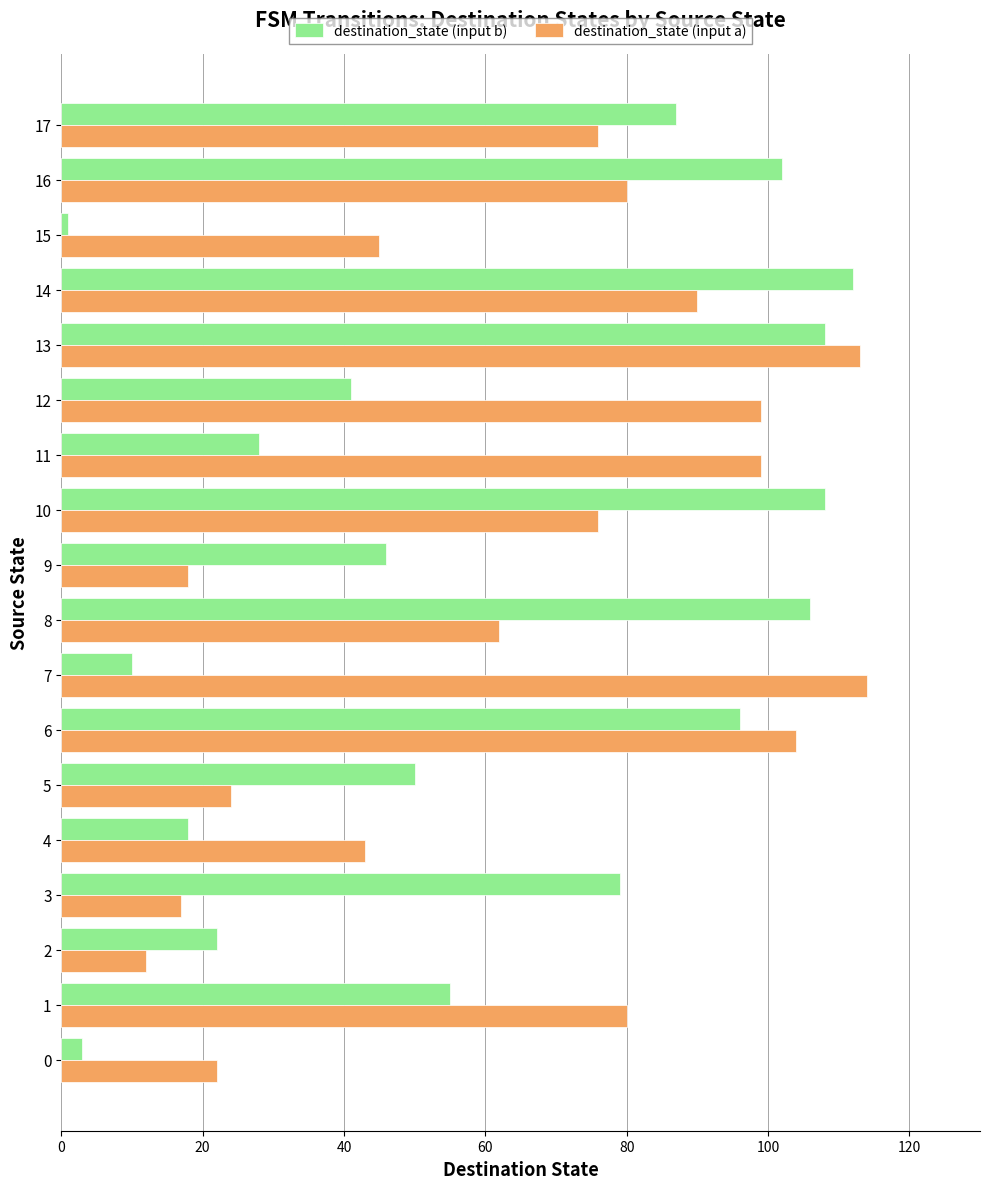

Where is destination_state (input a) nearest to the value 63?

8